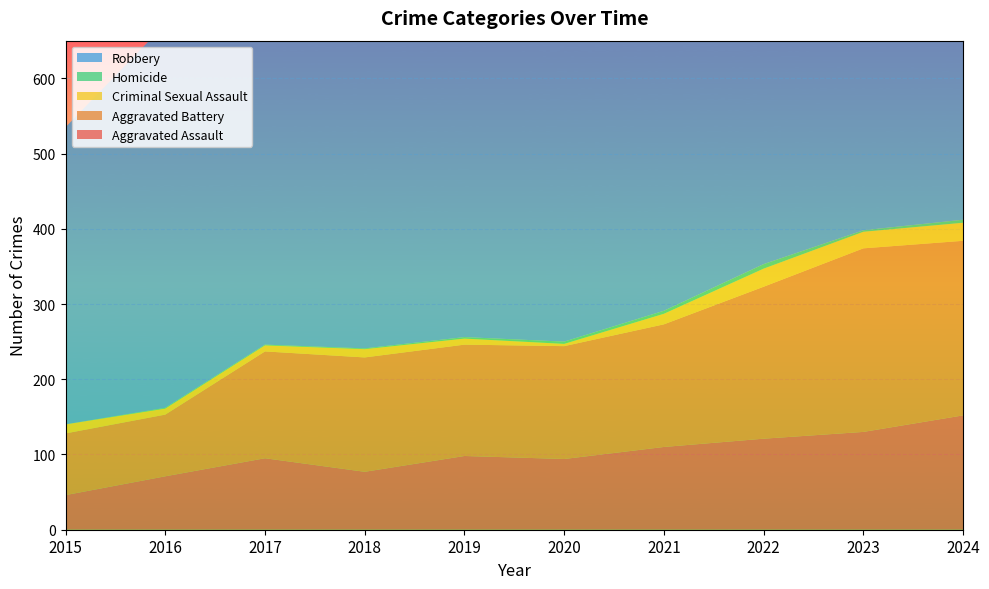

Reading left to right, transcribe all the data shown in this chart.

Aggravated Assault: 2015=46	2016=71	2017=95	2018=77	2019=98	2020=94	2021=110	2022=121	2023=130	2024=152
Aggravated Battery: 2015=82	2016=82	2017=142	2018=152	2019=148	2020=150	2021=163	2022=202	2023=244	2024=232
Criminal Sexual Assault: 2015=12	2016=8	2017=8	2018=11	2019=8	2020=3	2021=14	2022=24	2023=22	2024=24
Homicide: 2015=0	2016=1	2017=1	2018=1	2019=2	2020=3	2021=4	2022=6	2023=2	2024=4
Robbery: 2015=395	2016=510	2017=446	2018=520	2019=591	2020=450	2021=484	2022=521	2023=440	2024=543